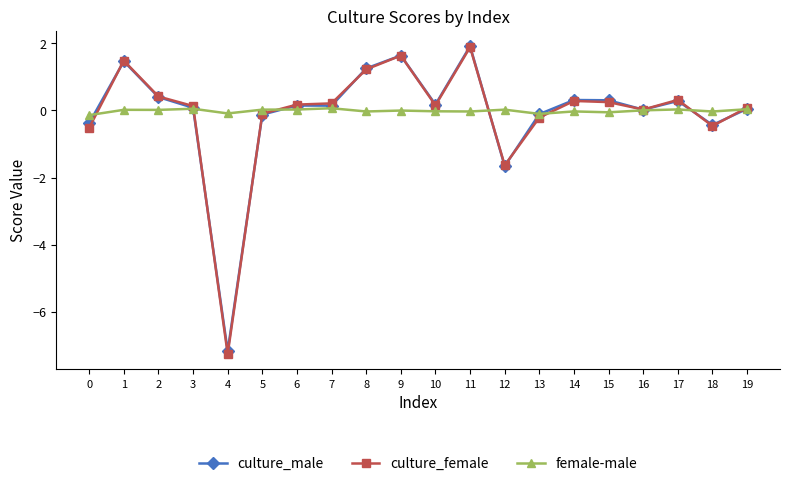

Where is the first local maximum for culture_female?

1